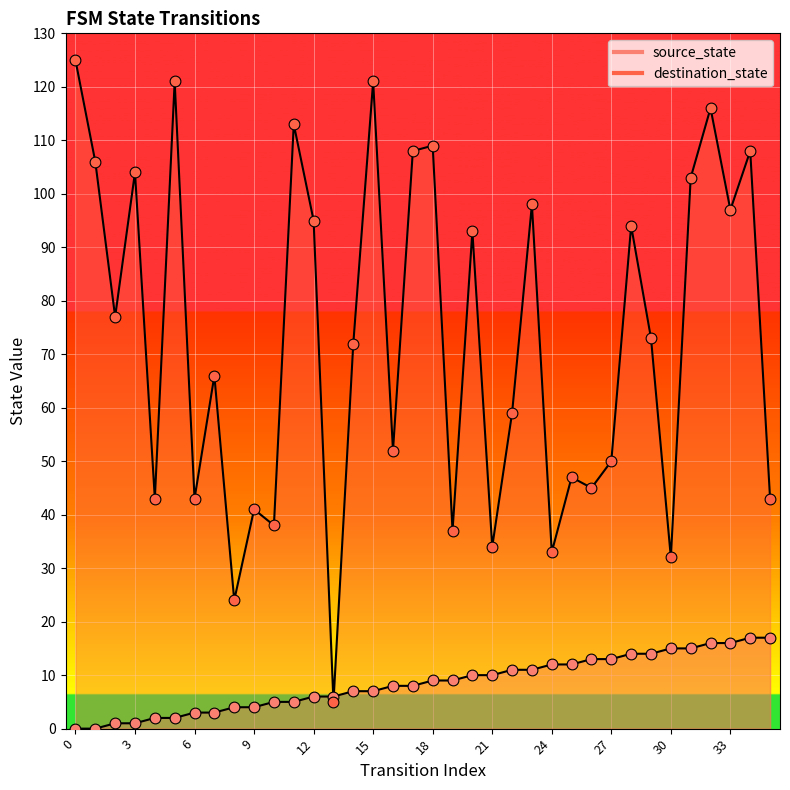

Which series contains the lowest Y value?

source_state